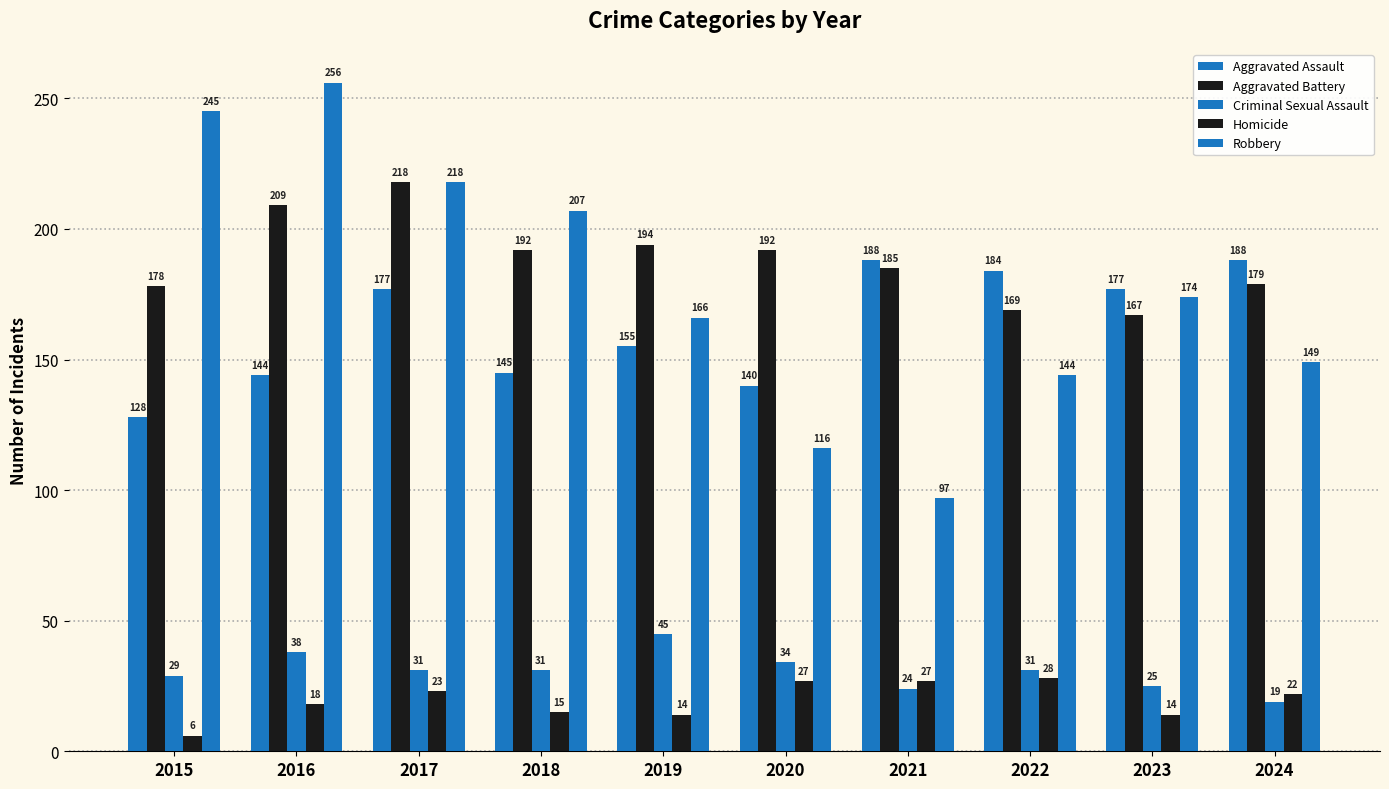

Count the number of categories in the chart.

10